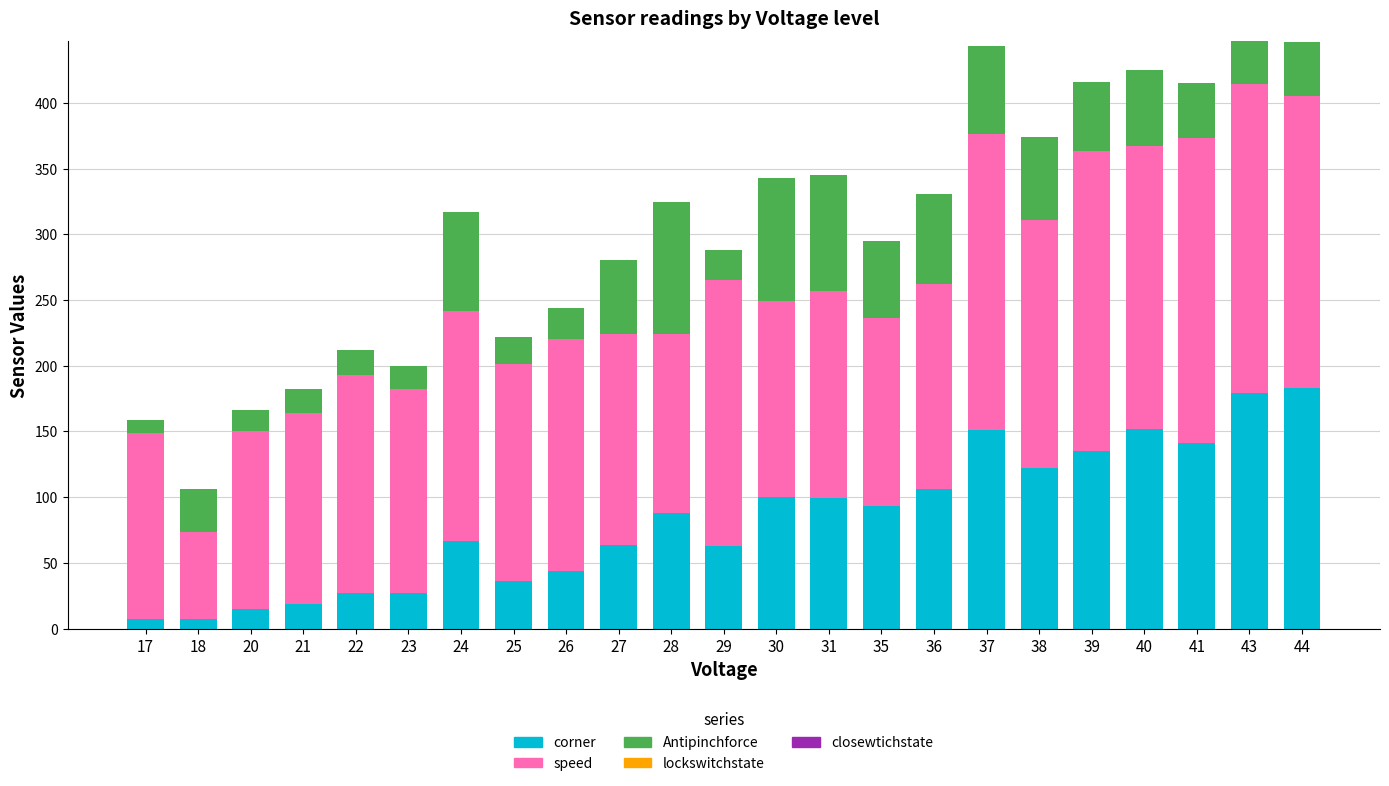

How many bars are there in total?

23